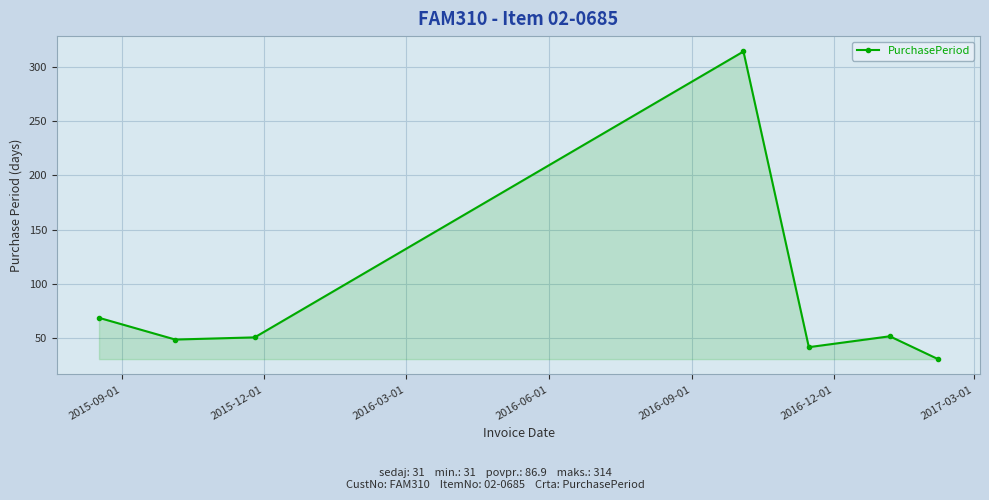

How many interior local valleys (lower than both neighbors) does the data have?

2